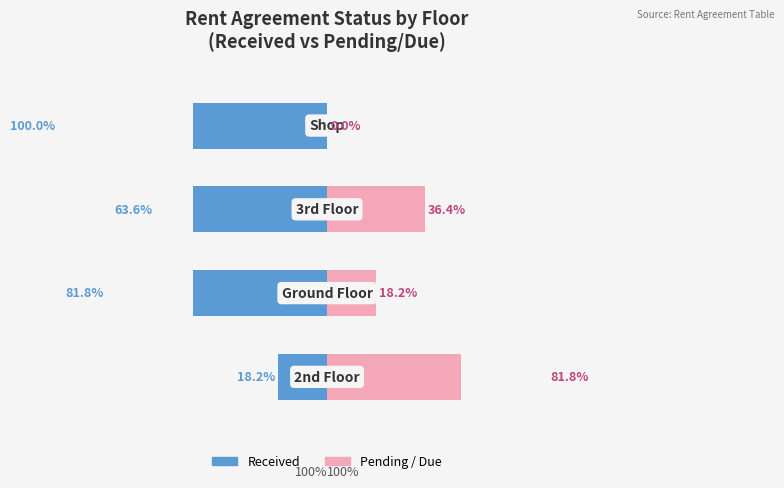

What is the difference between the maximum and minimum values in the Pending / Due series?

81.8